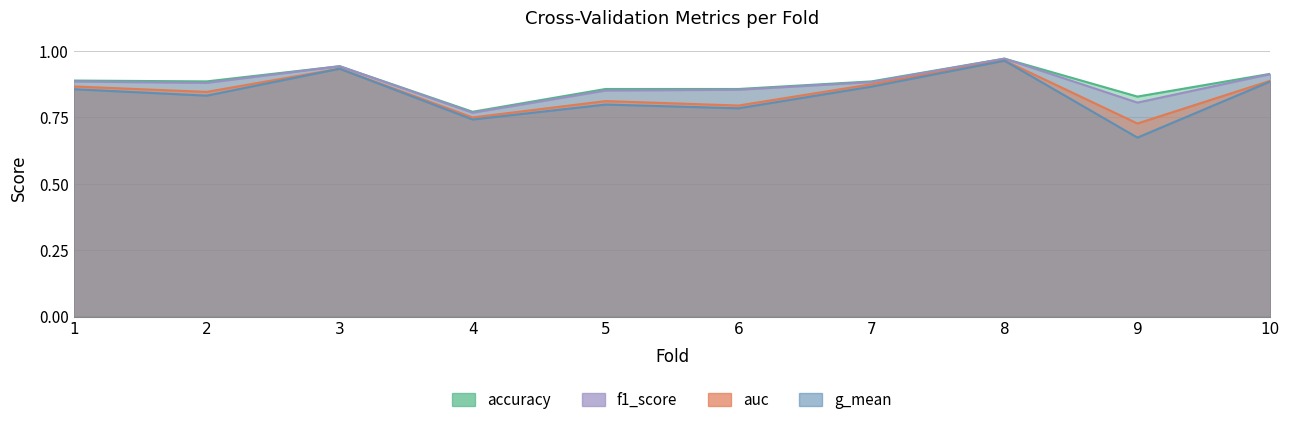

The accuracy series shows 0.9 at 2. True or false?

True